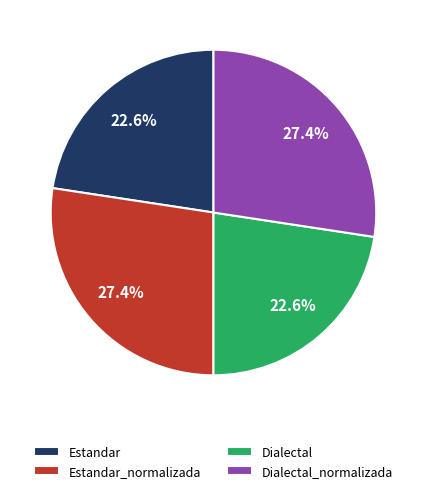

What is the ratio of the value at Dialectal_normalizada to the value at Estandar_normalizada?

1.0